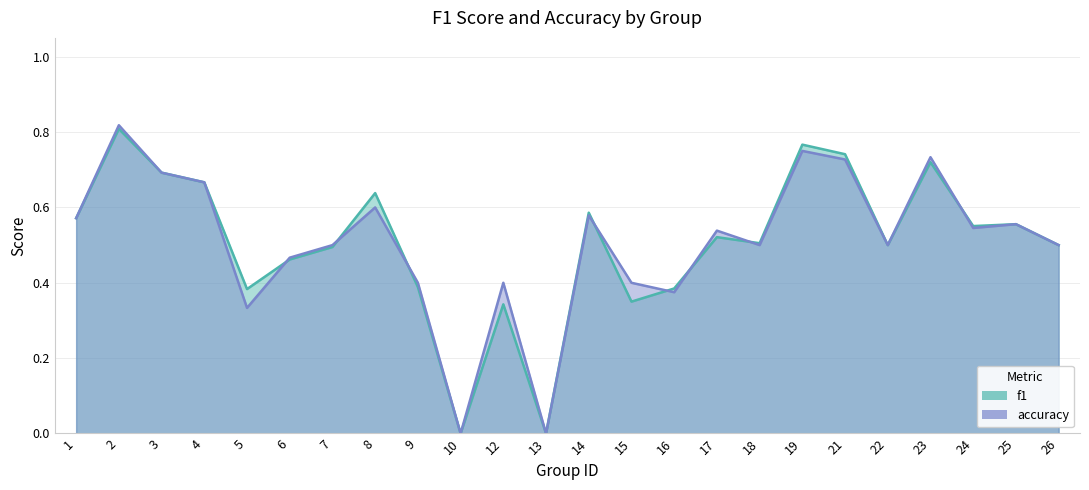

Which series ends up on top after the final intersection of f1 and accuracy?

f1